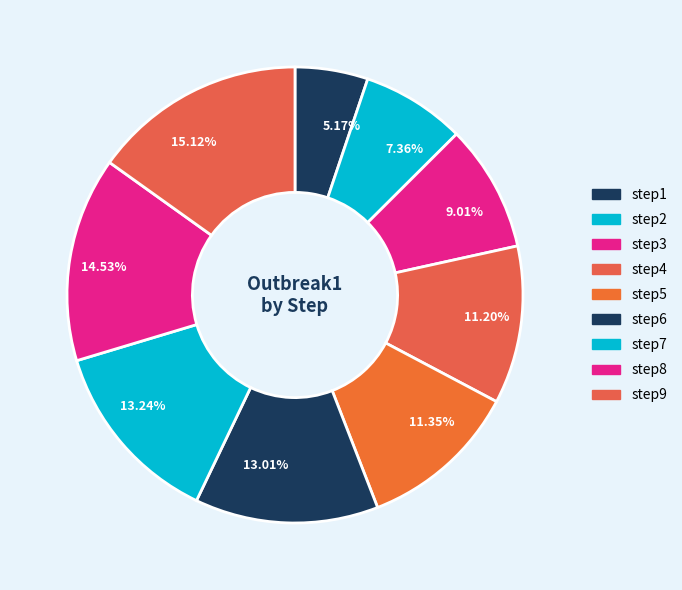

How many segments does this pie chart have?

9